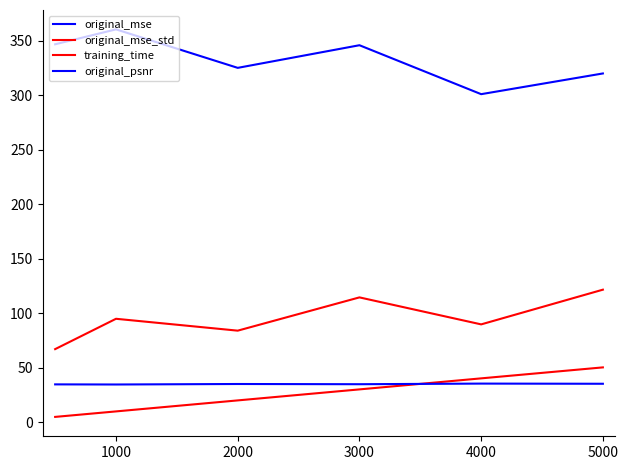

At which label does training_time first exceed 30?

3000